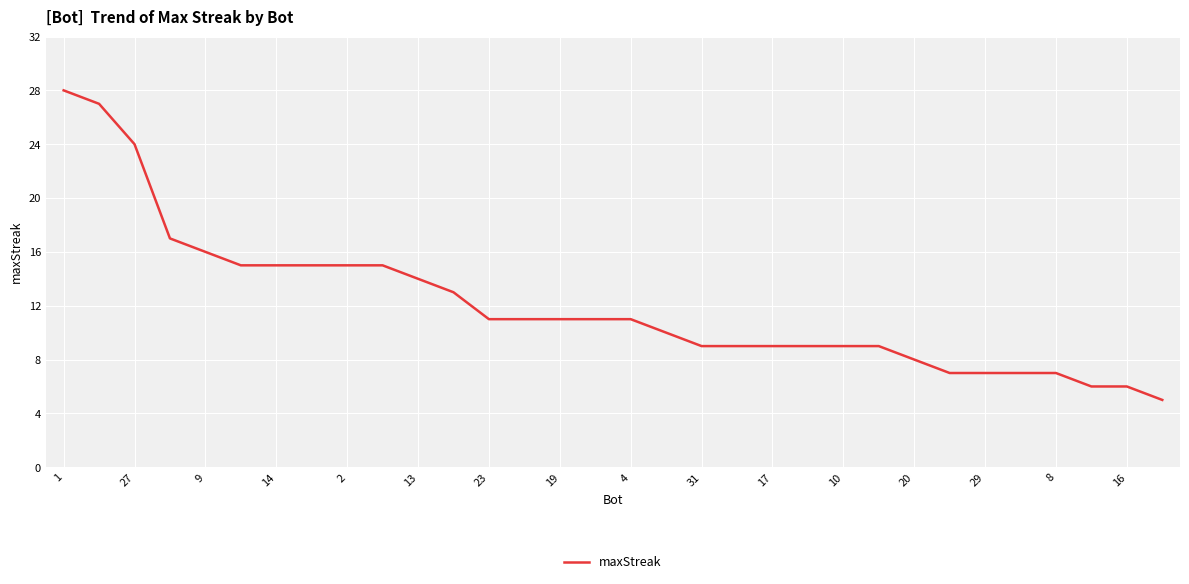

What is the minimum value shown in the chart?

5